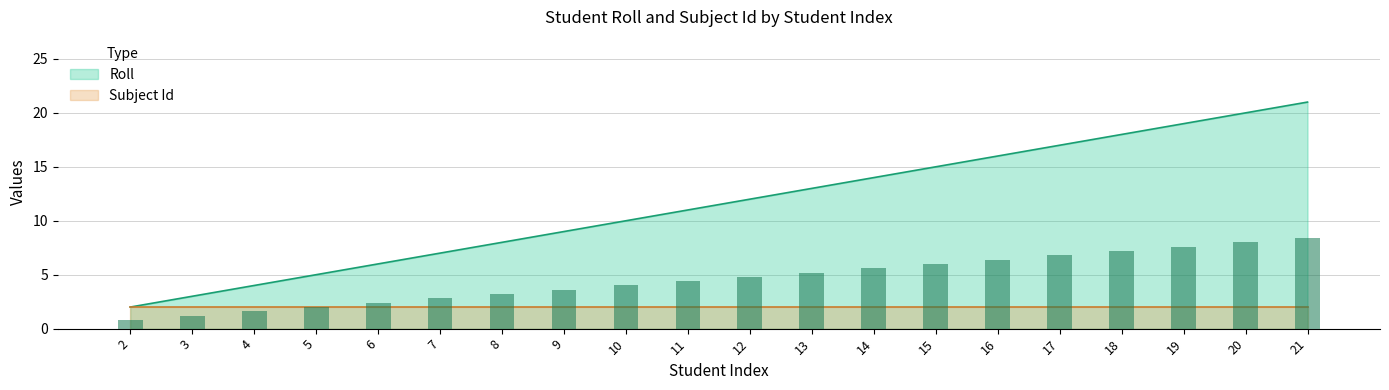

The value at 13 is 19. True or false?

False